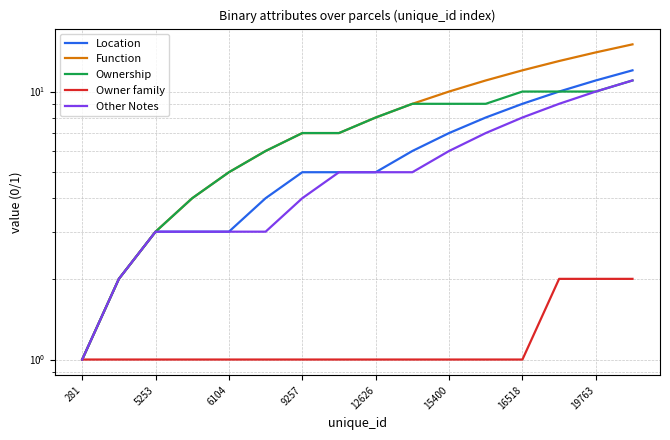

Where does the Ownership series first go above 8?

9